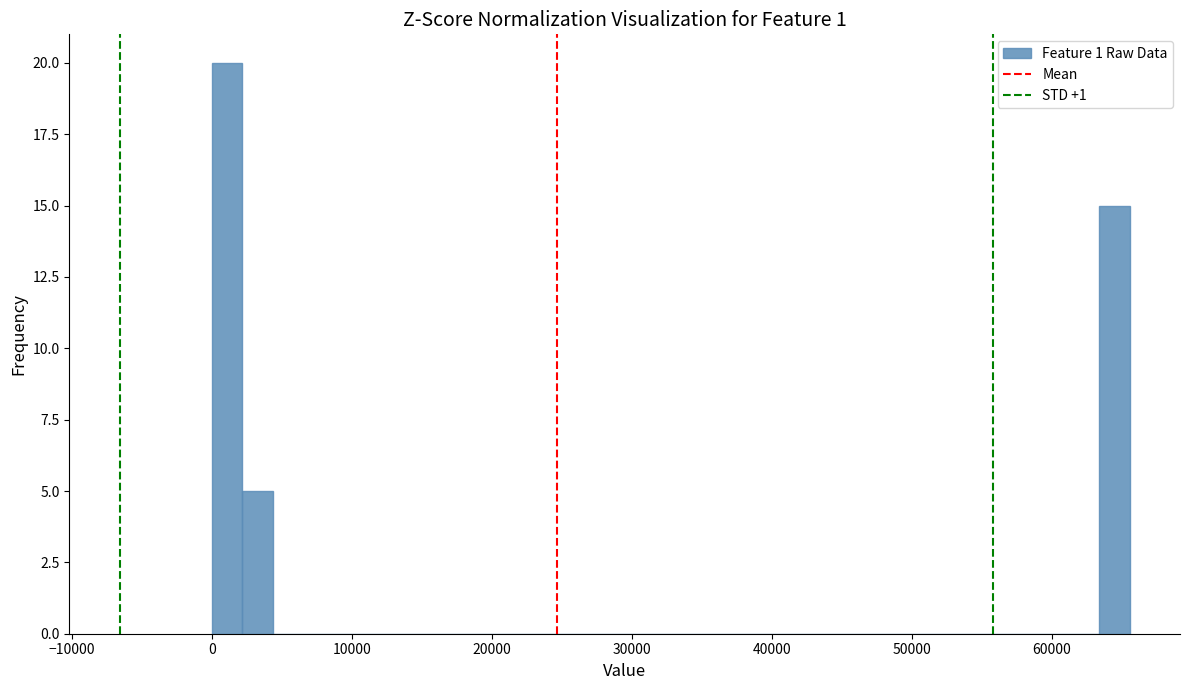

Around what value on the x-axis is the tallest bar? Give the approximate position of its centre, as read against the axis.

1000